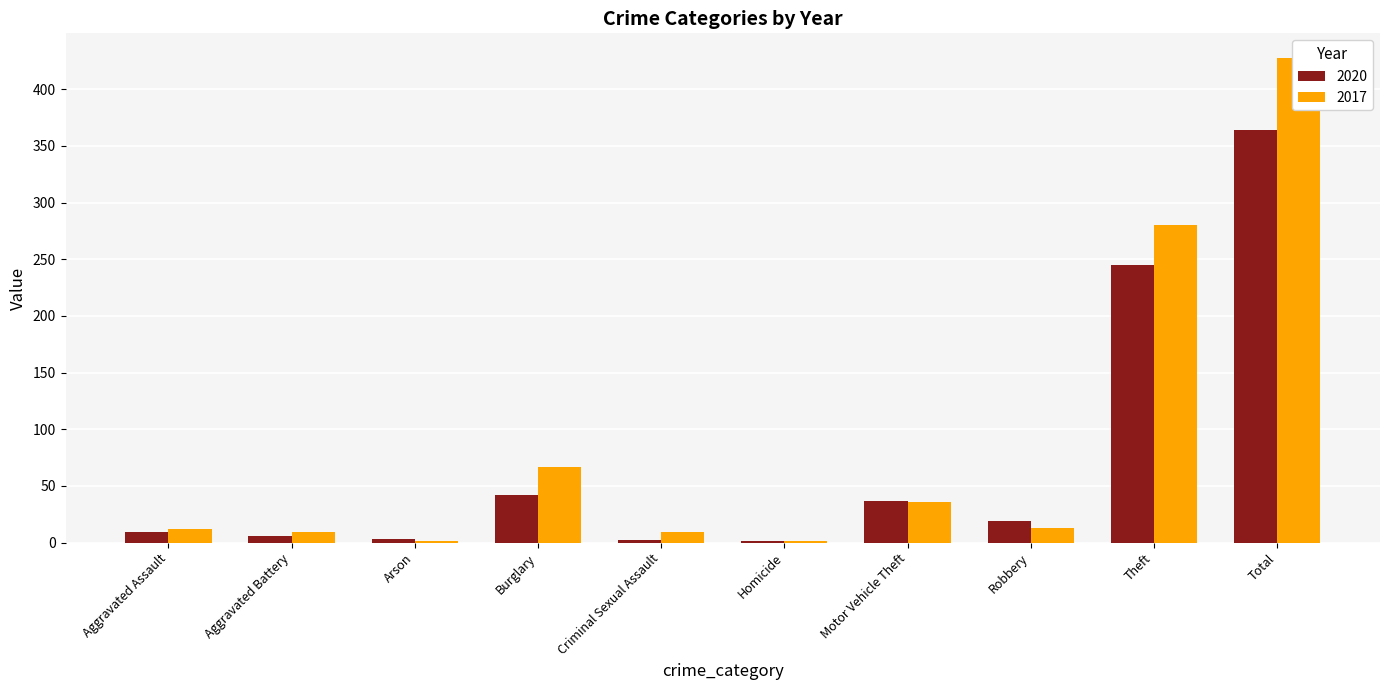

Reading left to right, transcribe all the data shown in this chart.

2020: 9	6	3	42	2	1	37	19	245	364
2017: 12	9	1	67	9	1	36	13	280	428